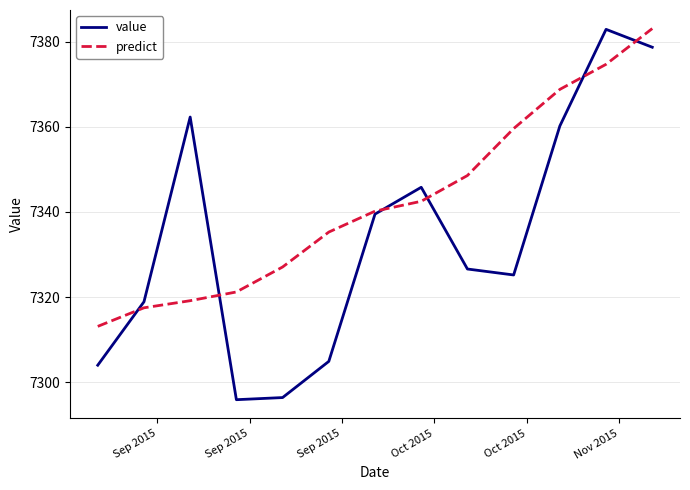

What is the lowest value of the predict series?

7313.1